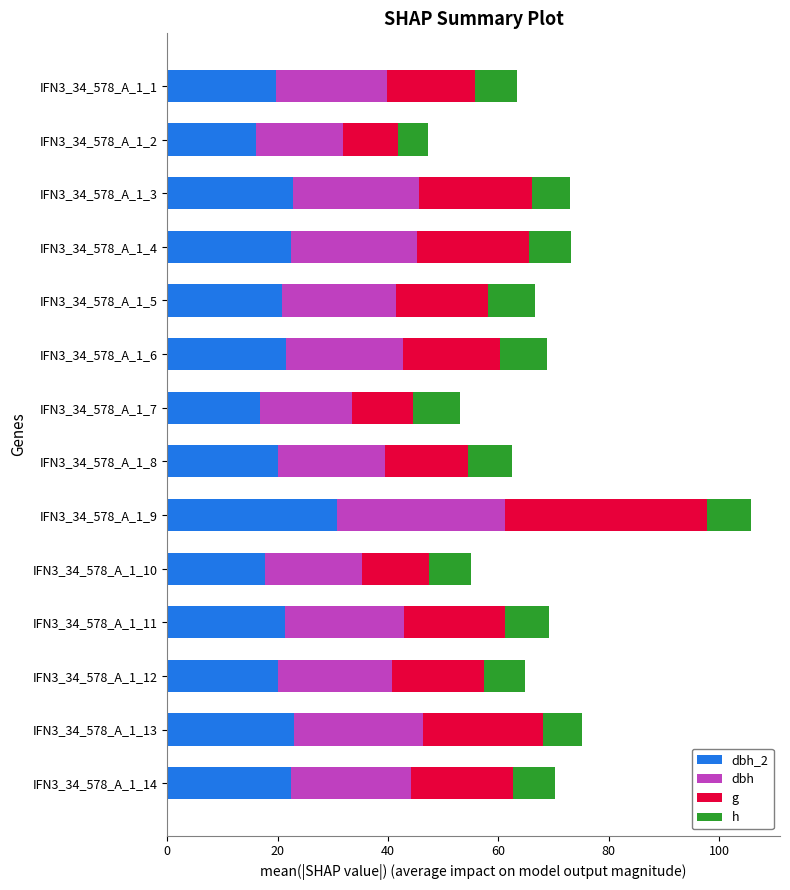

What are all the series names shown in the legend?

dbh_2, dbh, g, h